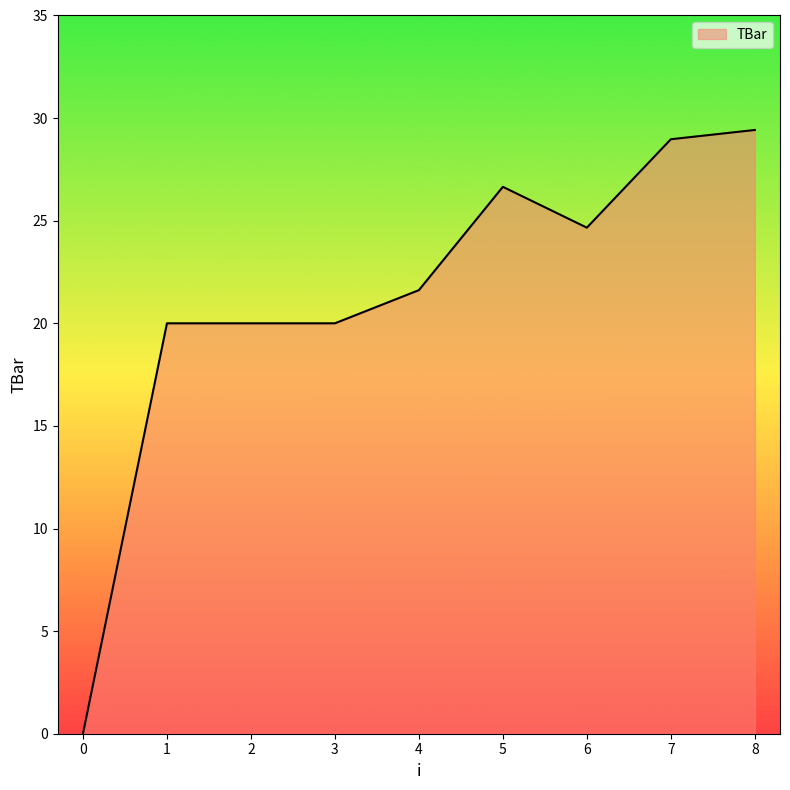

The chart shows a value of 31.5 at 2. True or false?

False